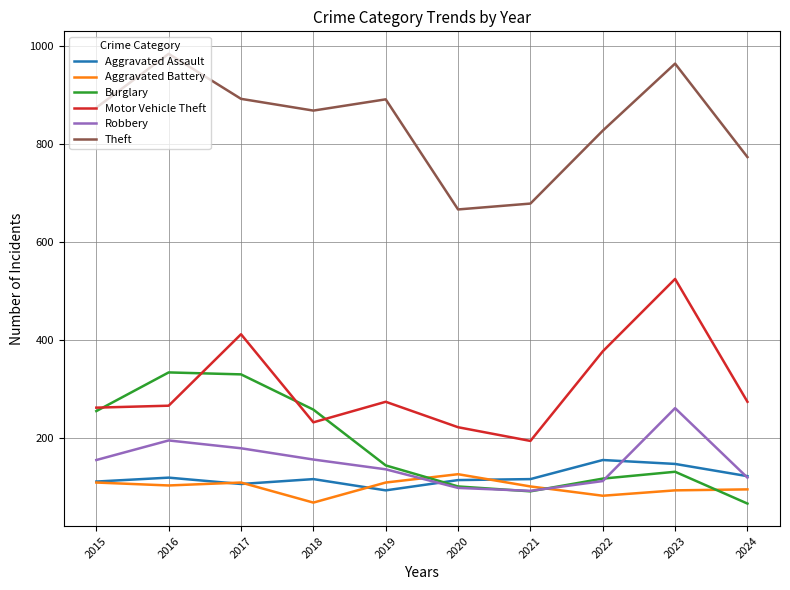

What is the minimum value shown in the chart?

65